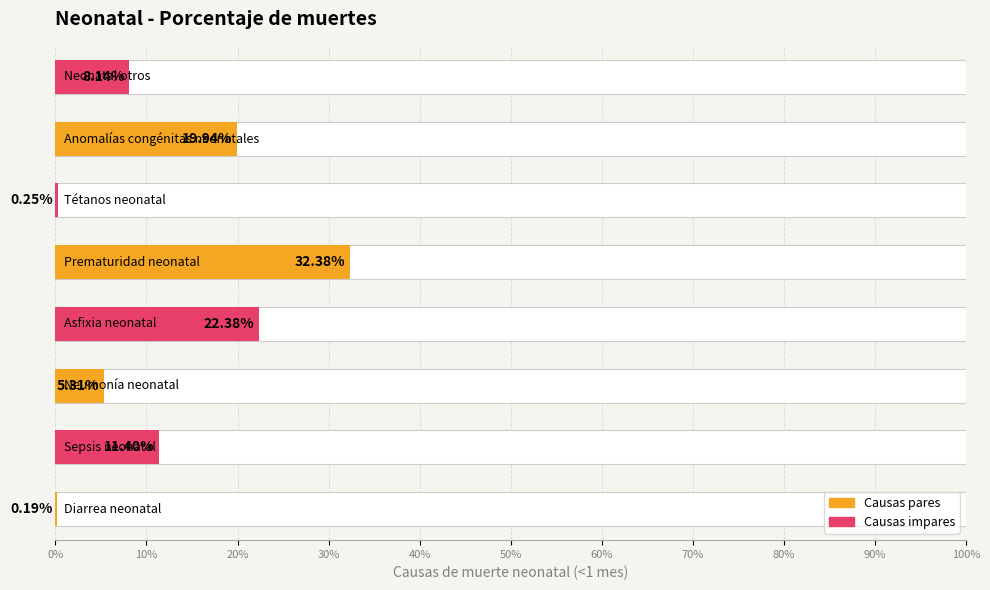

Between 0% and 20%, which is larger?

20%